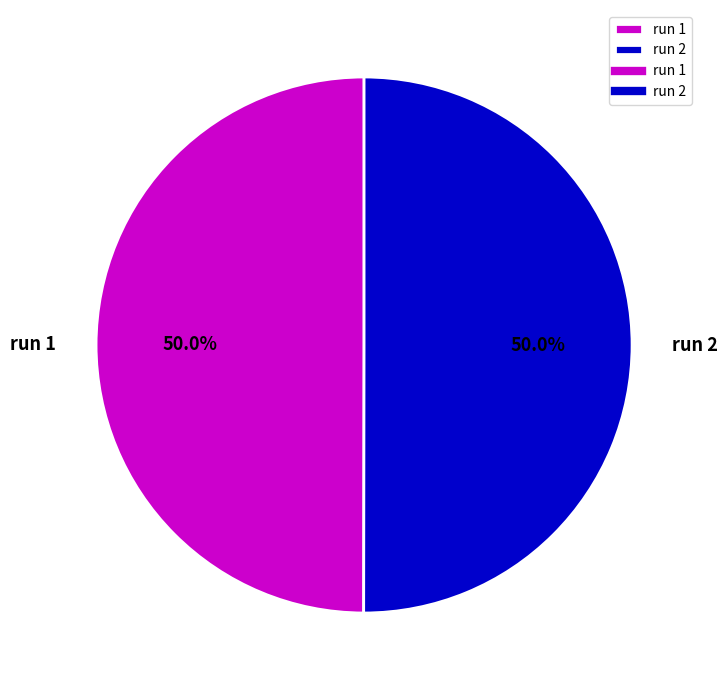

What percentage is the run 2 slice, to the nearest percent?

50%